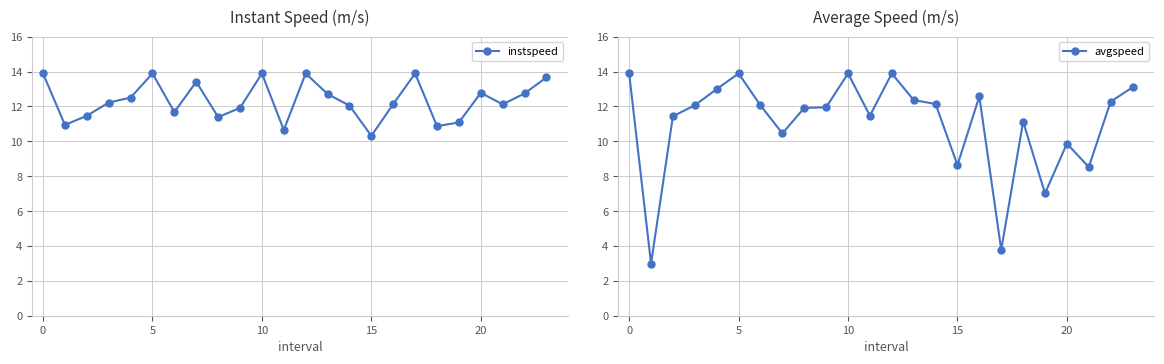

True or false: instspeed has more than 2 interior local peaks.

True